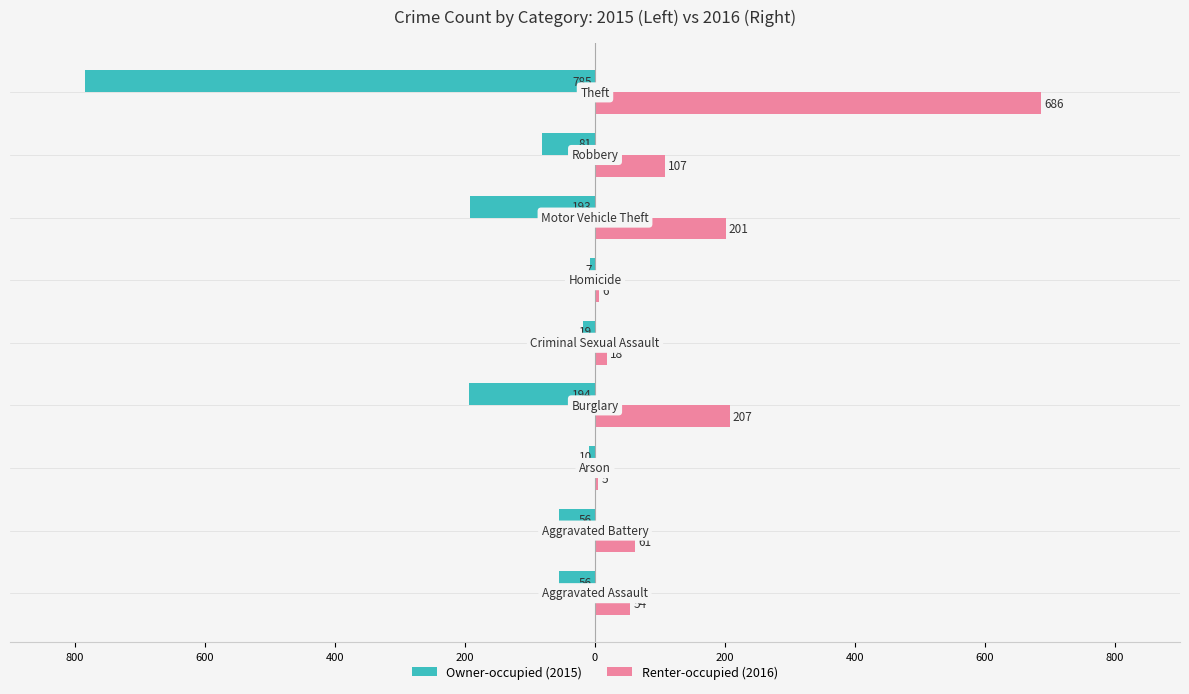

What are all the series names shown in the legend?

Owner-occupied (2015), Renter-occupied (2016)